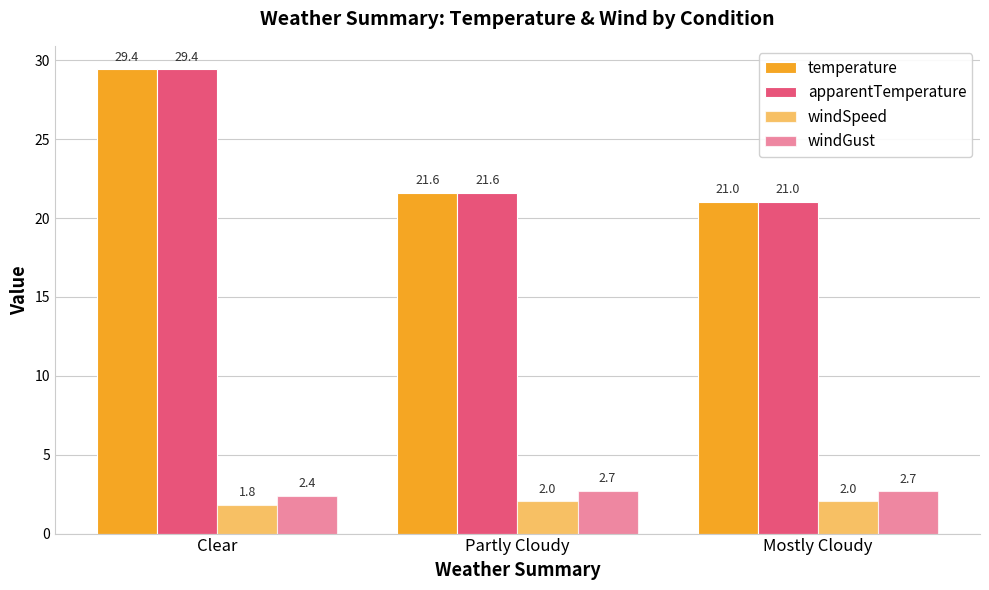

At which category is the sum across all series the highest?

Clear